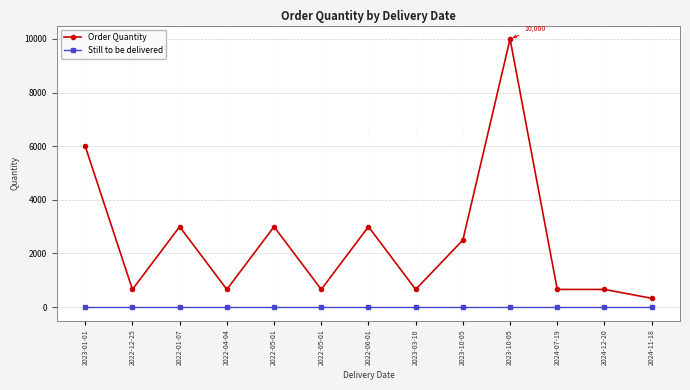

Count the number of categories in the chart.

13